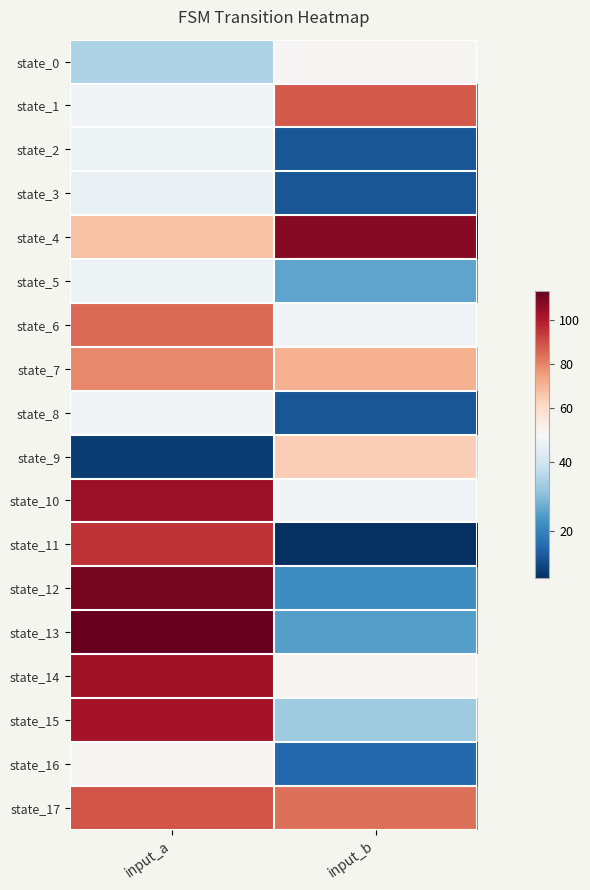

Between input_a and input_b, which is larger?

input_b